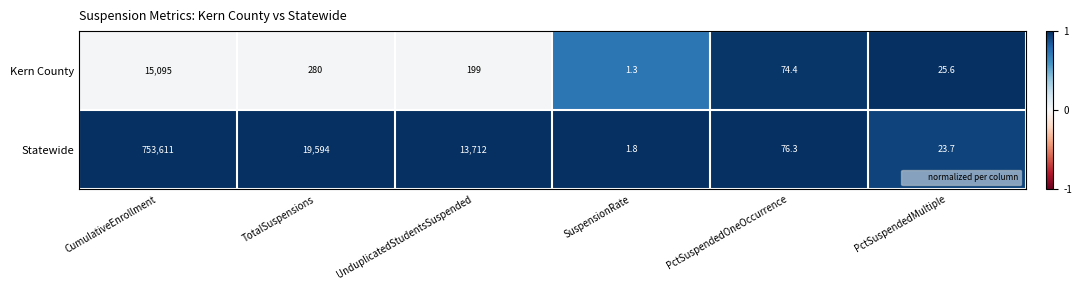

What value does the Statewide series have at CumulativeEnrollment?

753611.0